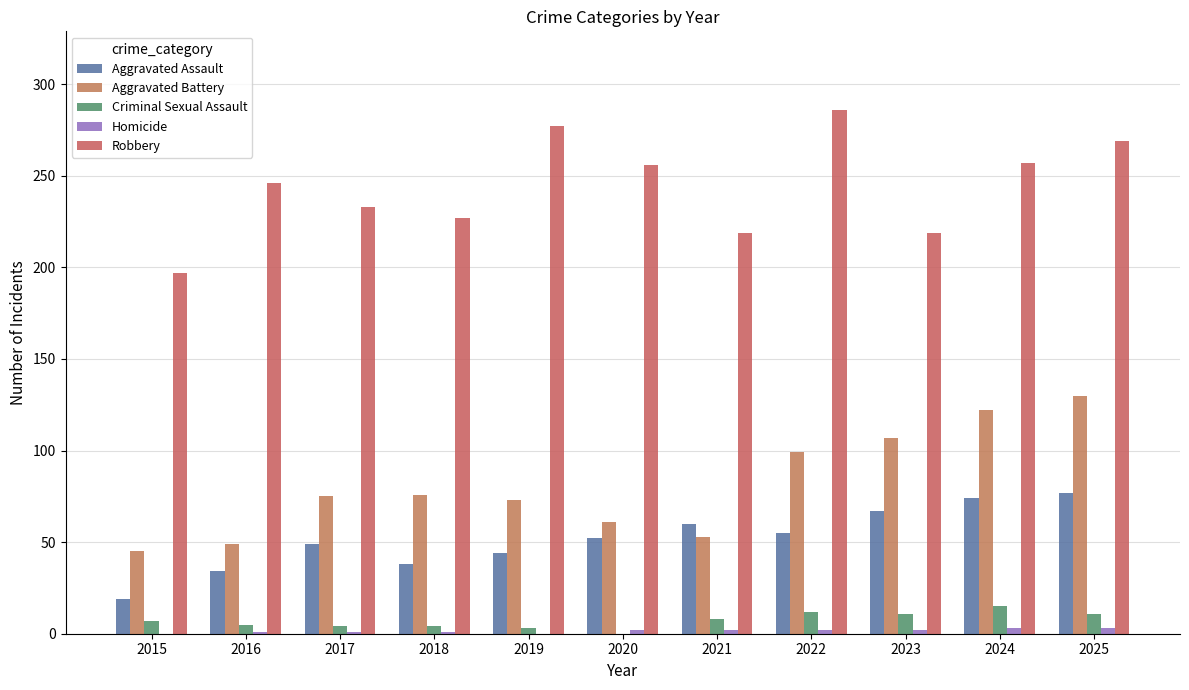

At which category is the sum across all series the highest?

2025